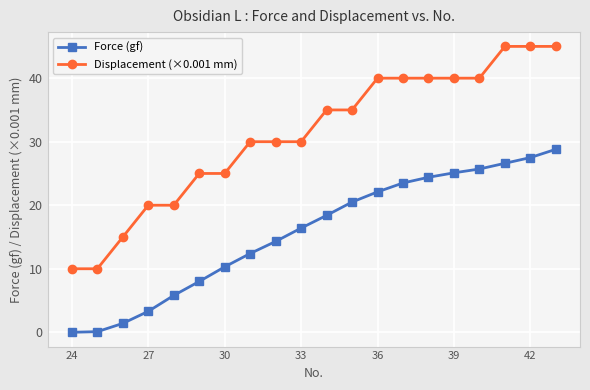

What is the value of the Force (gf) point at the 20th from the left?

28.8